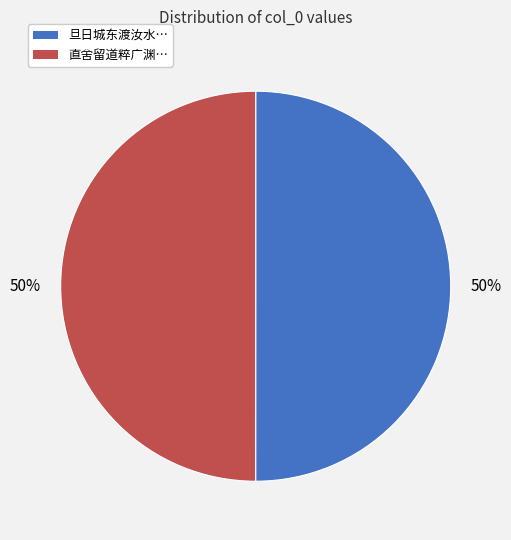

The 直舍留道粹广渊… slice represents 43% of the pie. True or false?

False